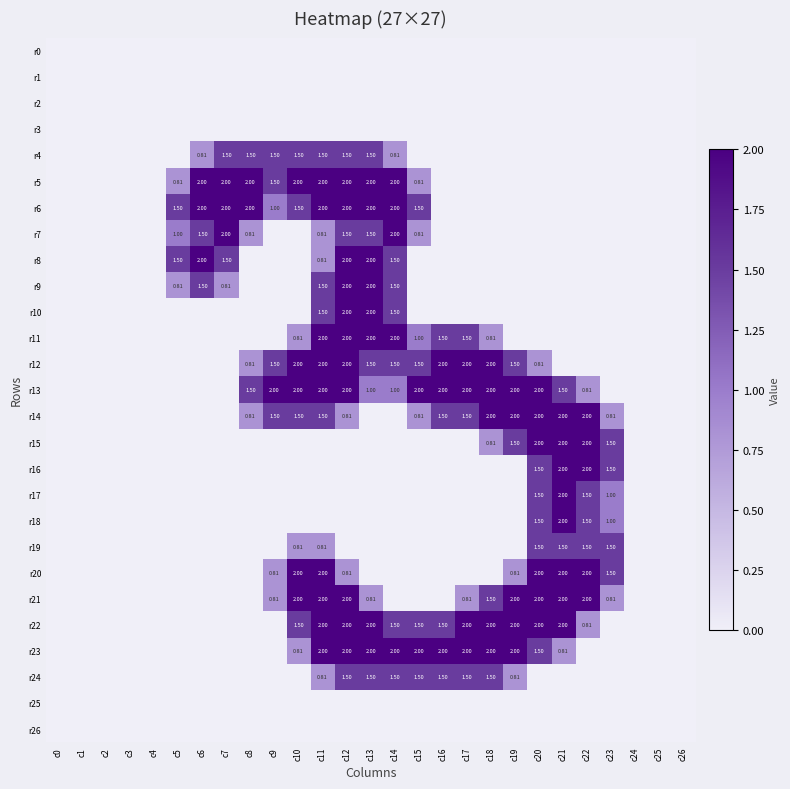

What is the difference between the maximum and minimum values in the r13 series?

2.0